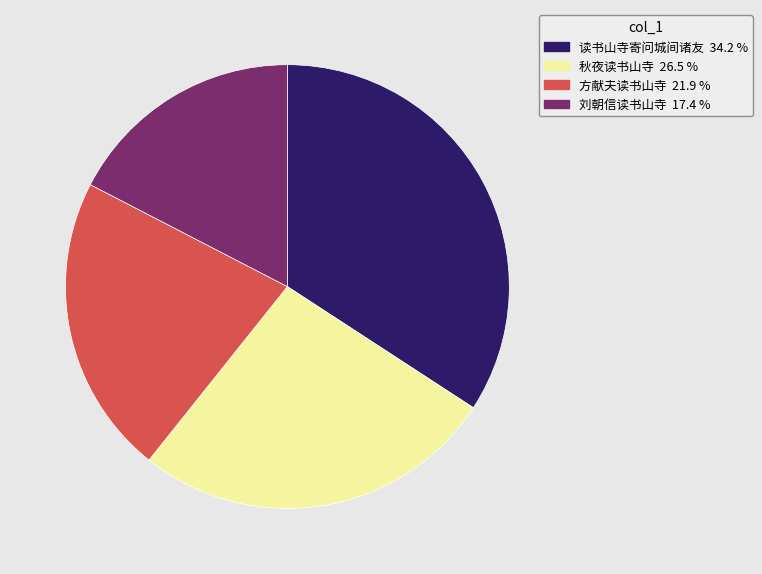

True or false: 读书山寺寄问城间诸友 accounts for 21% of the total.

False